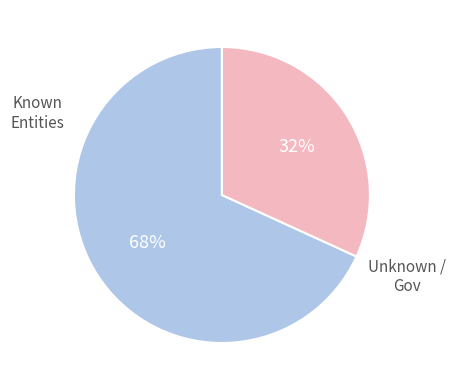

Which slice is the smallest?

Unknown / Gov